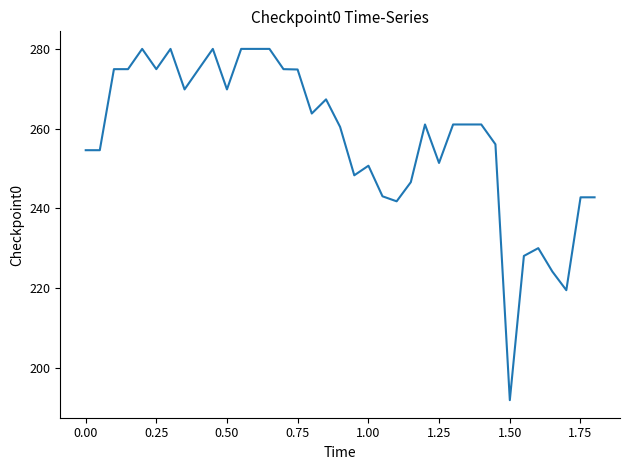

True or false: the data has more than 1 interior local peaks.

True